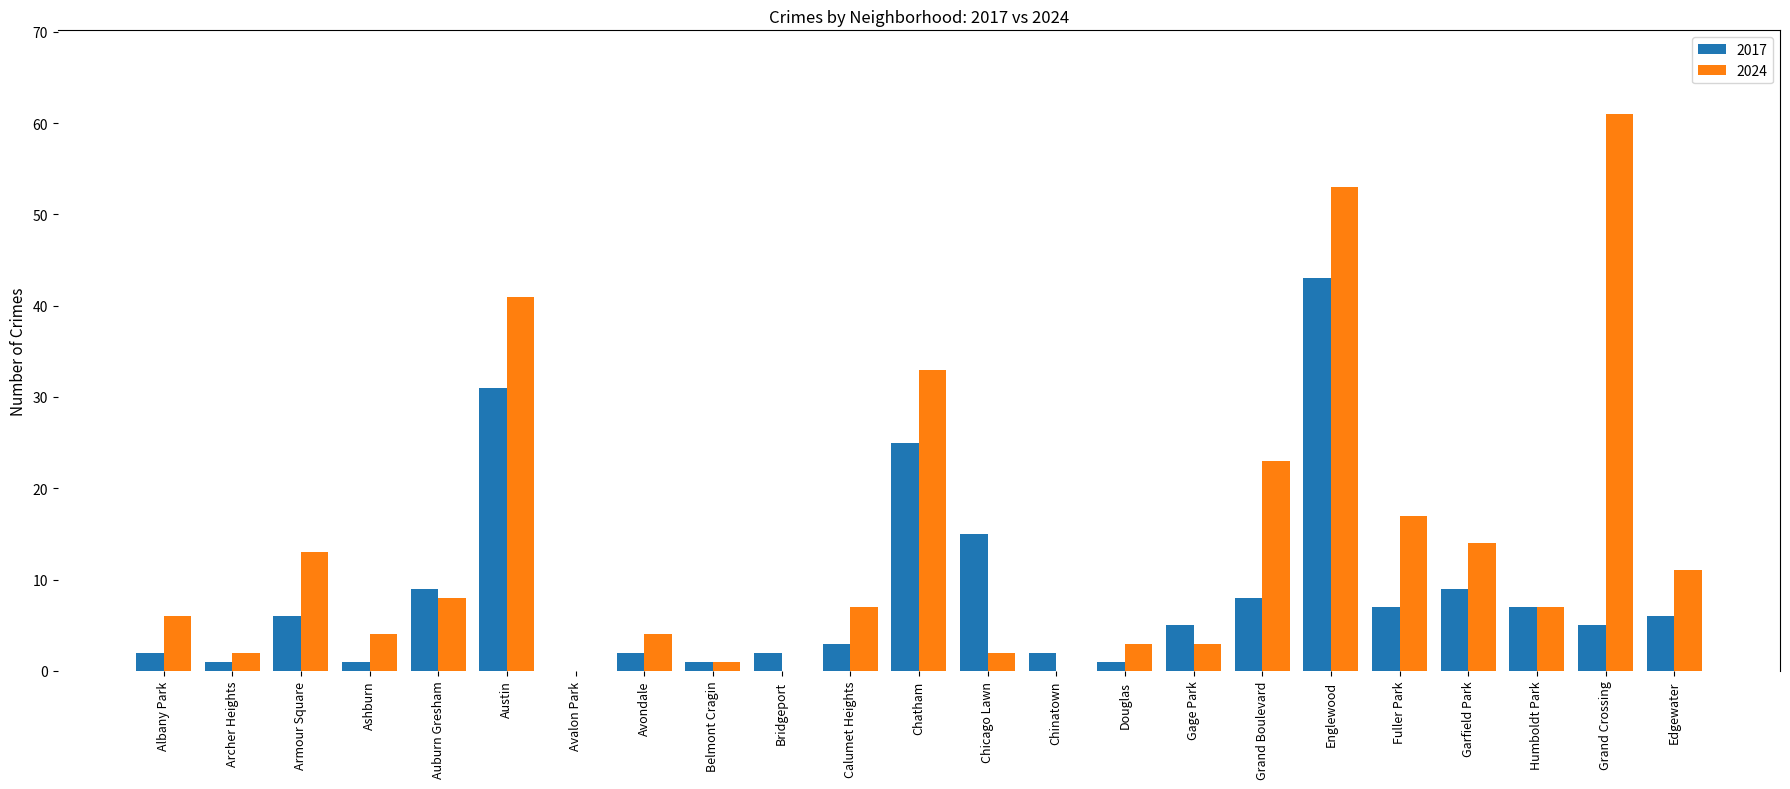

Does the chart contain stacked bars?

No